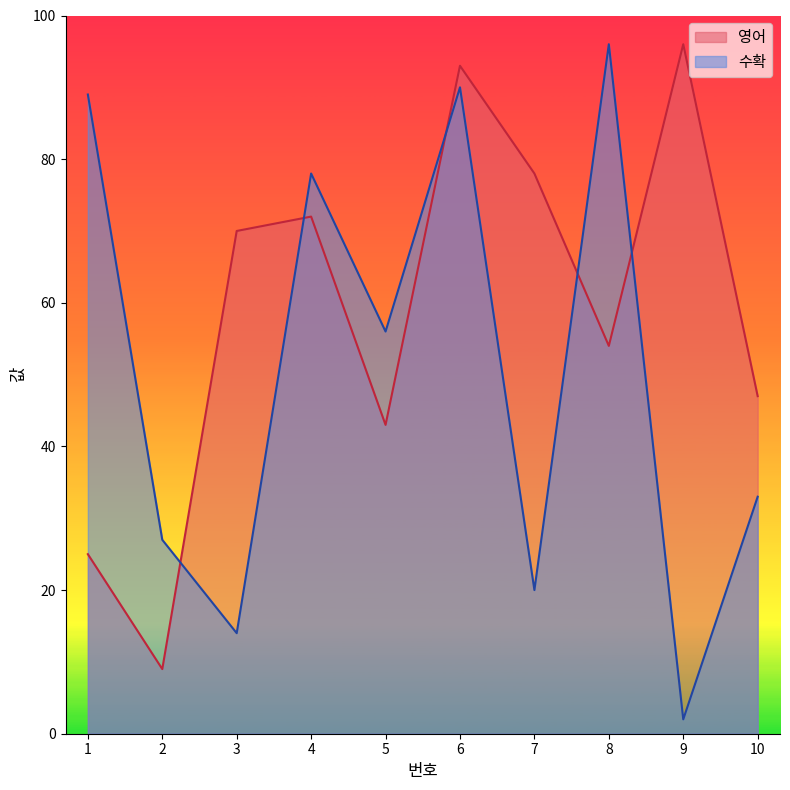

The value of 영어 at 5 is 76. True or false?

False